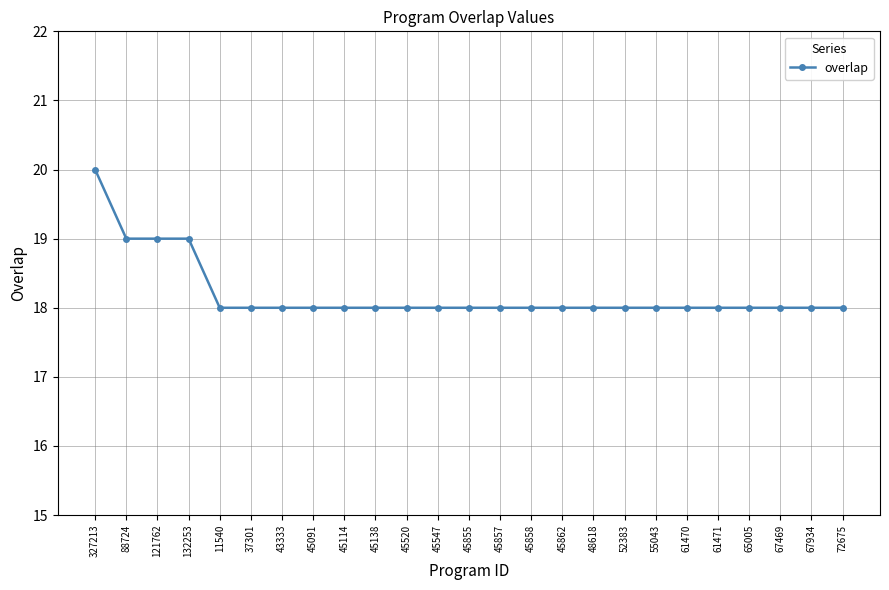

What is the value of the 10th point from the left?

18